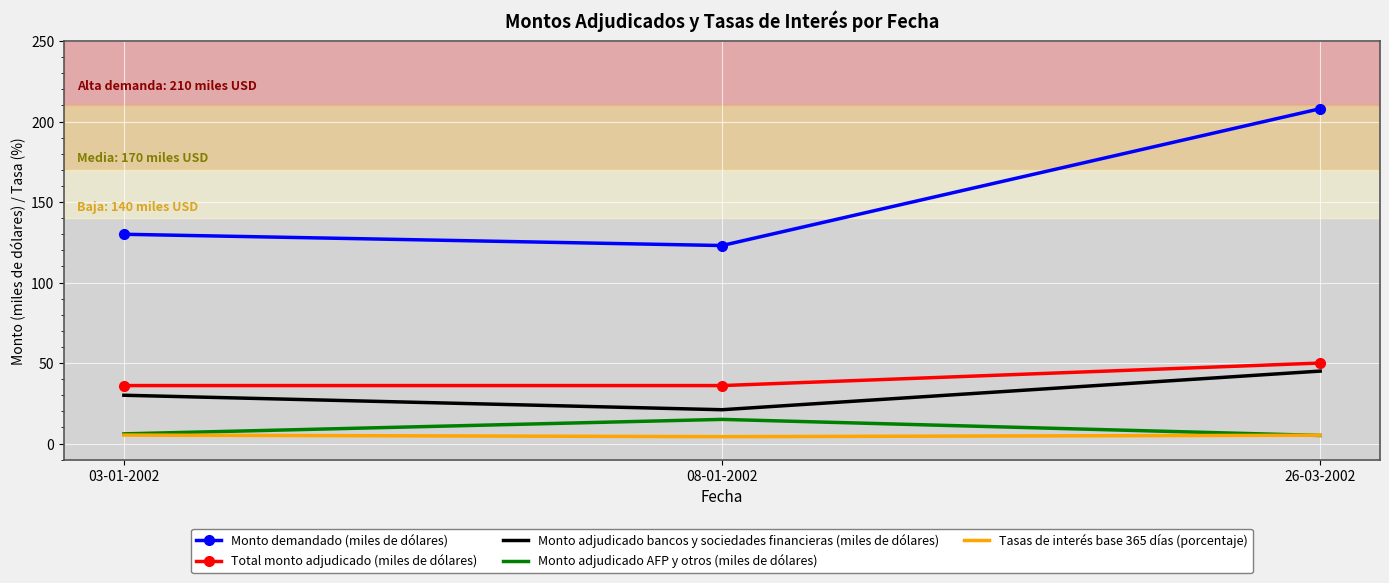

True or false: Monto demandado (miles de dólares) has a value of 30.1 at 03-01-2002.

False